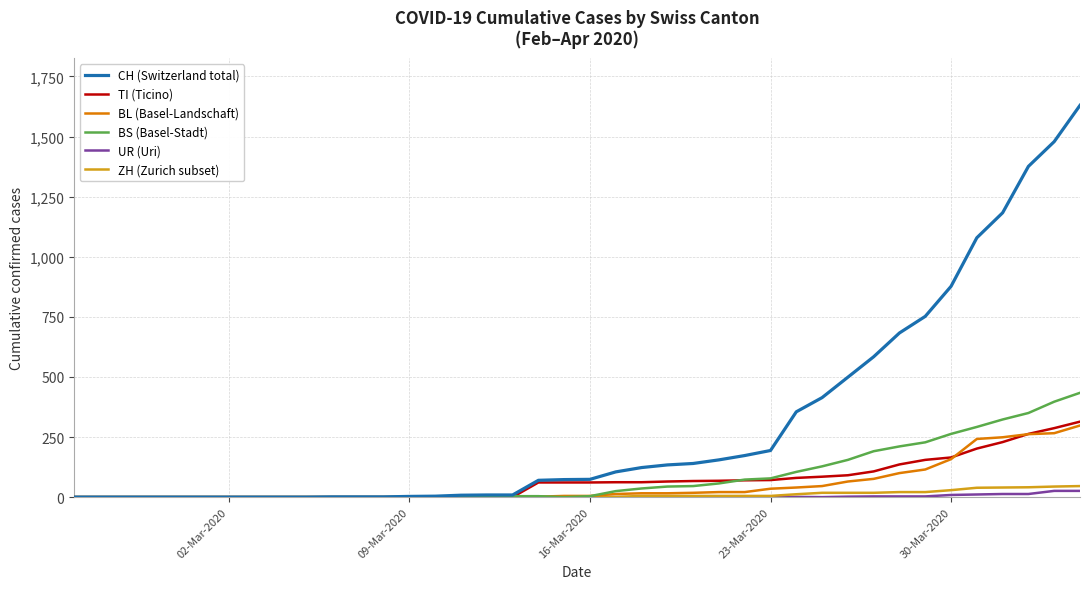

What is the maximum value shown in the chart?

1630